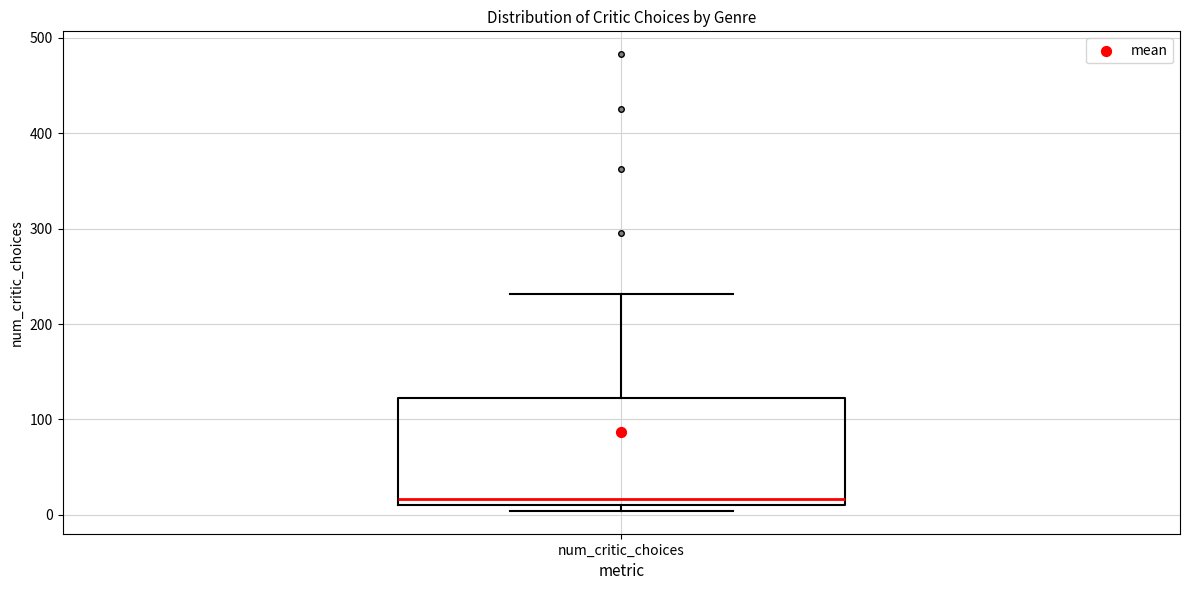

Read this box plot against the y-axis: the position of the median line, the range covered by the box, and the ends of both whiskers. The values are not printed on the chart, so give them approximately, as read against the axis.

median 20, box 10 to 120, whiskers 0 to 230